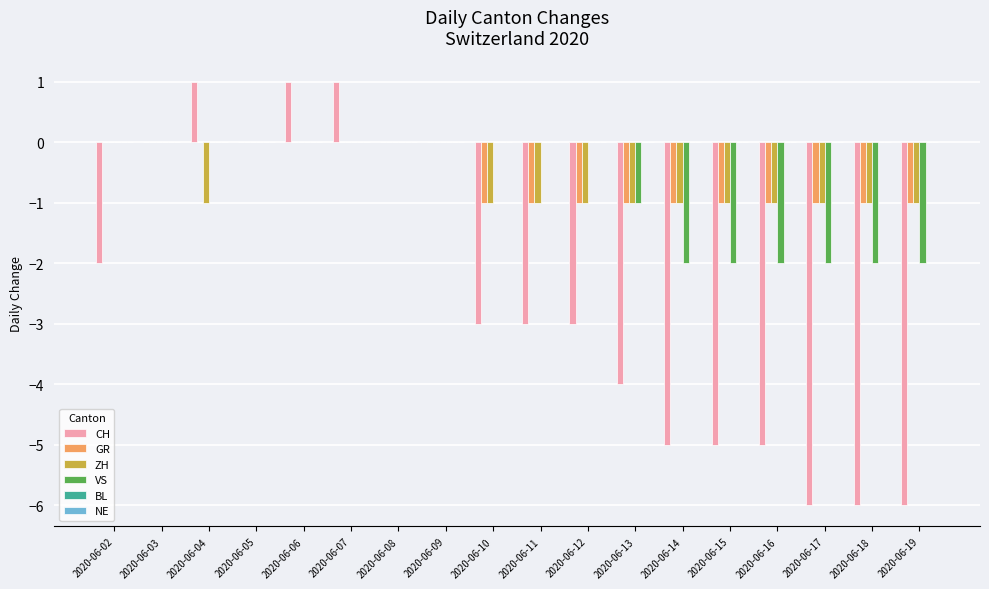

What is the total value across all series at 2020-06-14?

-9